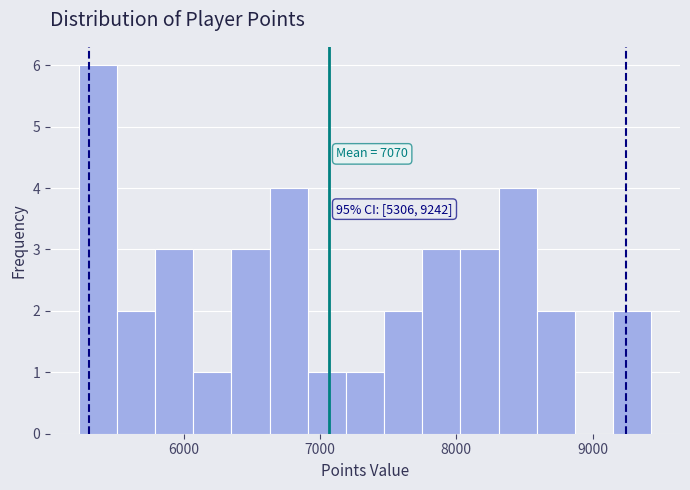

Read against the x-axis, roughly where is the centre of the tallest bar?

5400